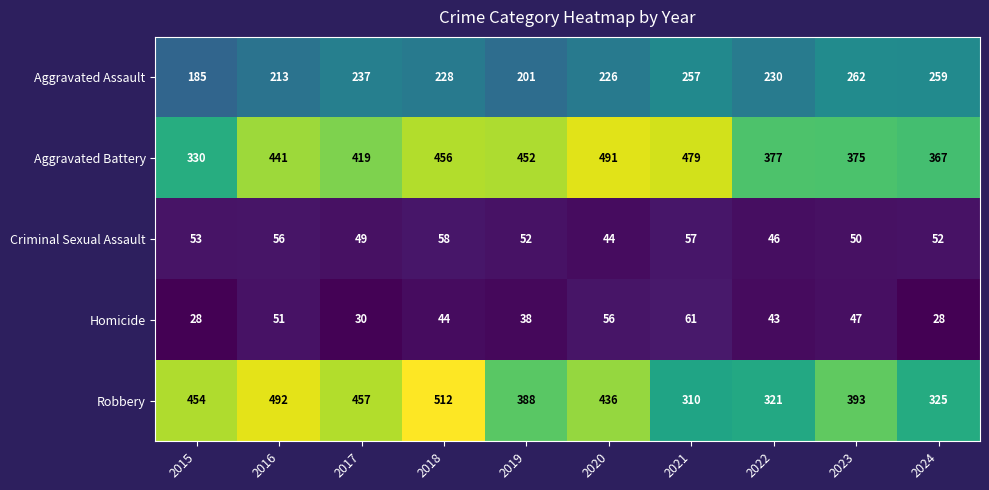

Where does the Criminal Sexual Assault series first go above 52?

2015